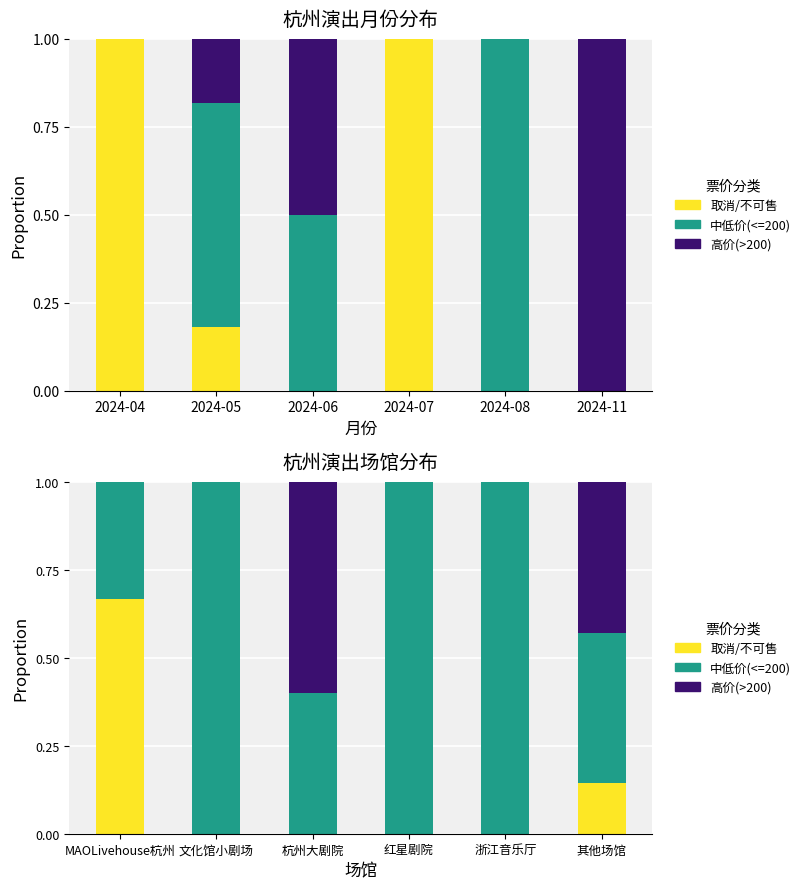

At which category does the chart reach its peak across all series?

文化馆小剧场